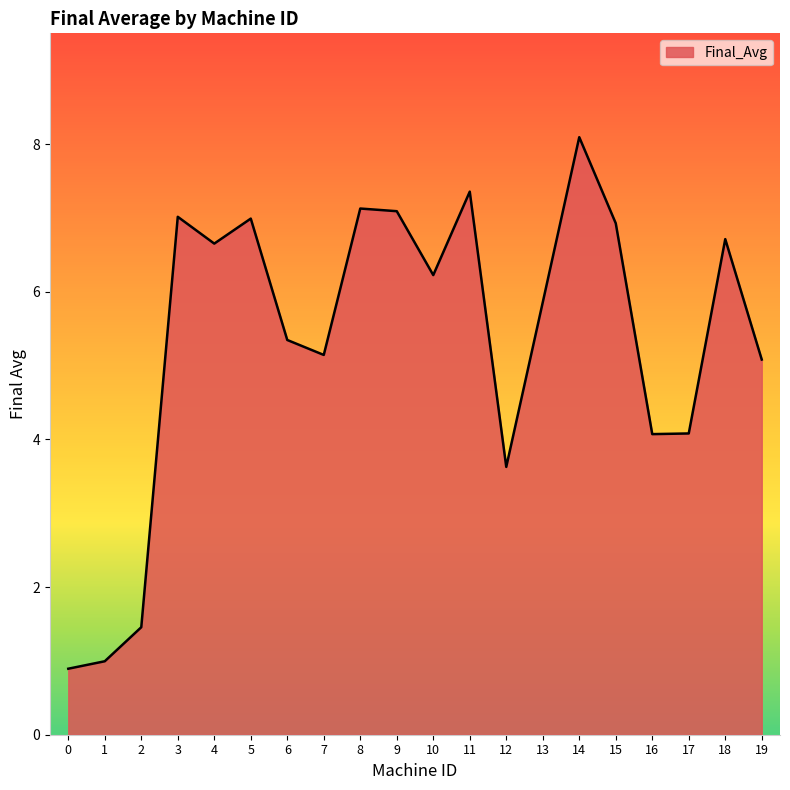

Between 0 and 2, which is larger?

2